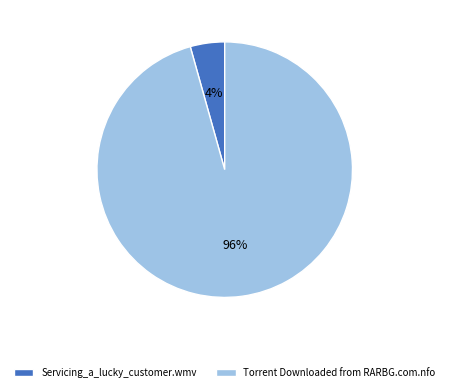

Do Servicing_a_lucky_customer.wmv and Torrent Downloaded from RARBG.com.nfo together represent more than half of the pie?

Yes